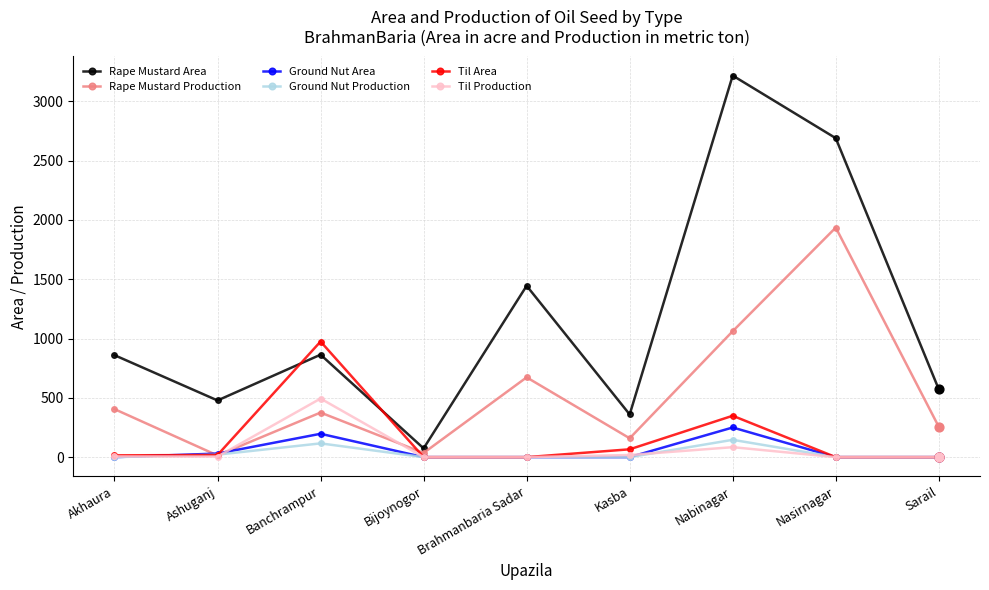

What are all the series names shown in the legend?

Rape Mustard Area, Rape Mustard Production, Ground Nut Area, Ground Nut Production, Til Area, Til Production